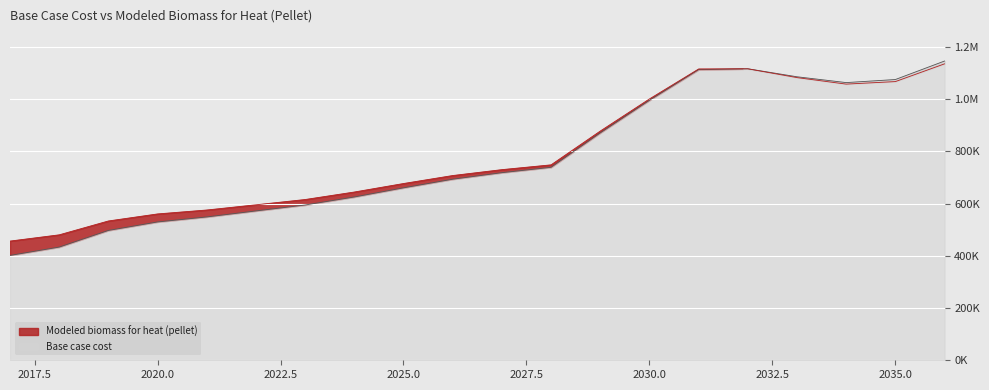

At which label does Base case cost reach its peak?

2036